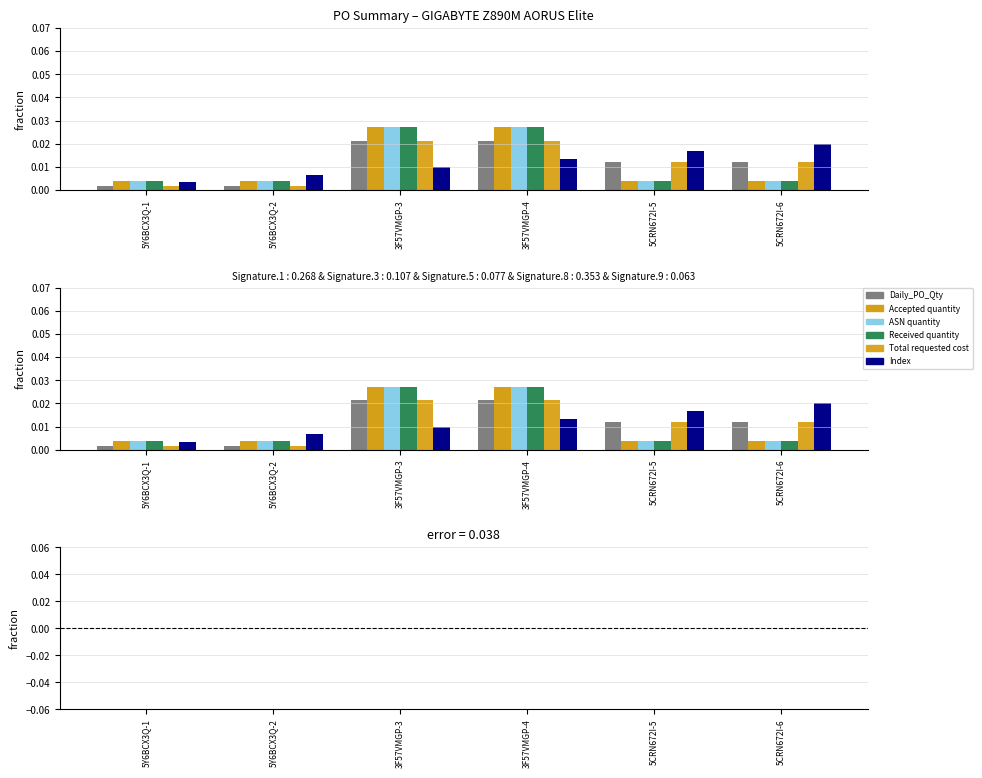

List the series in order of their peak value, highest first.

Accepted quantity, ASN quantity, Received quantity, Daily_PO_Qty, Total requested cost, Index